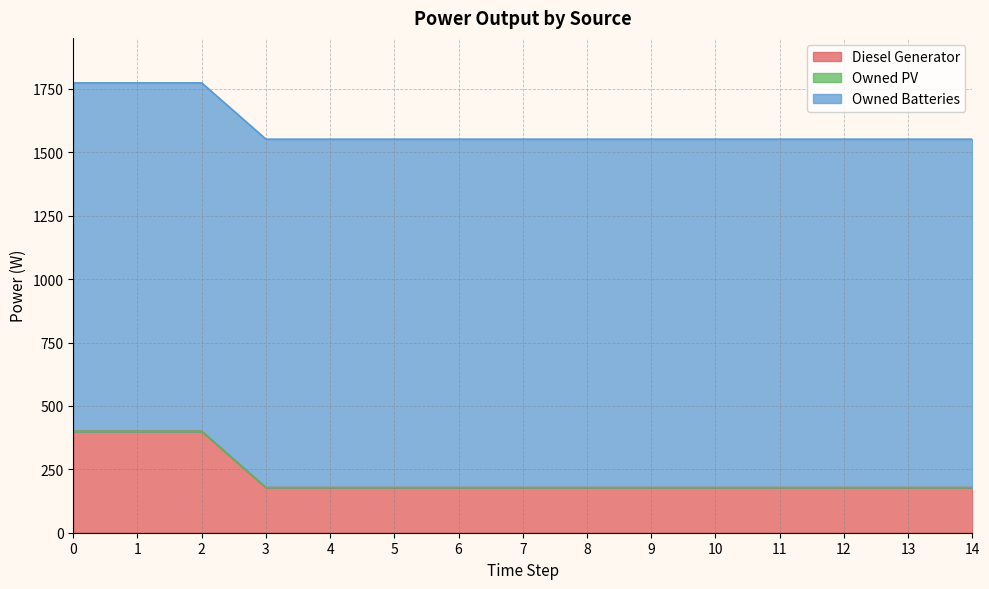

What is the value of the Owned Batteries point at the 5th from the left?

1374